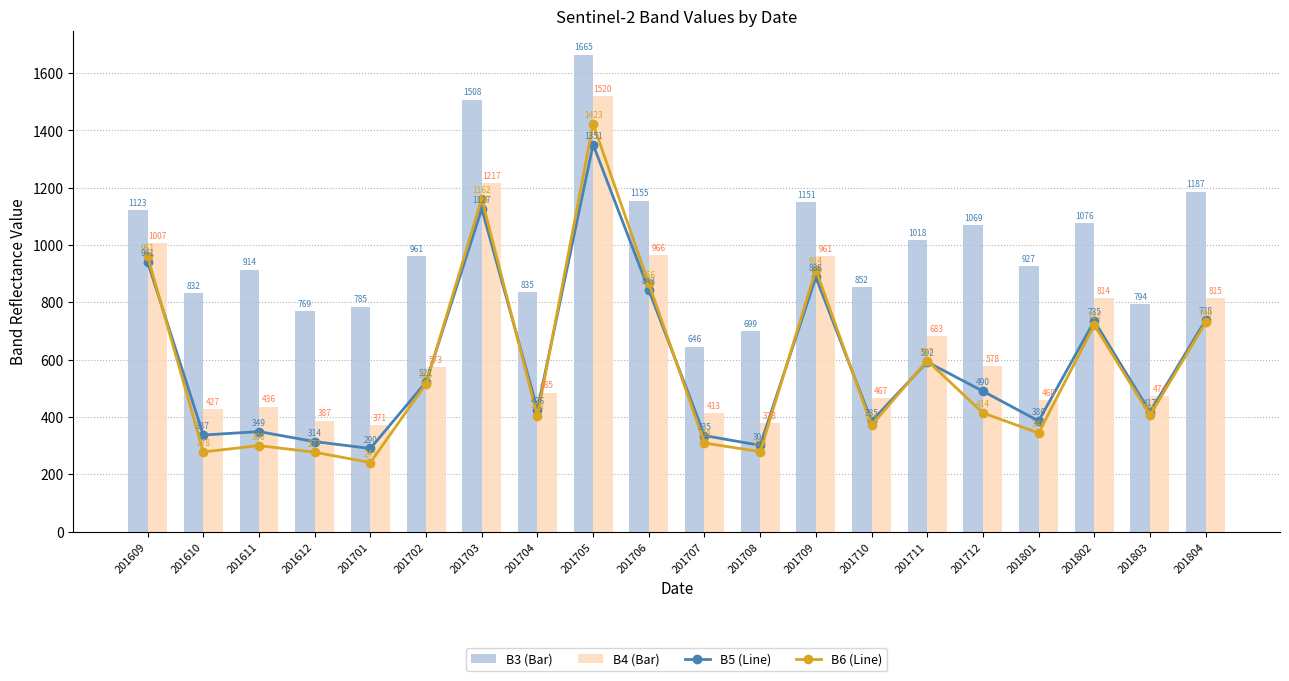

At which label is B6 closest to 832?

201706